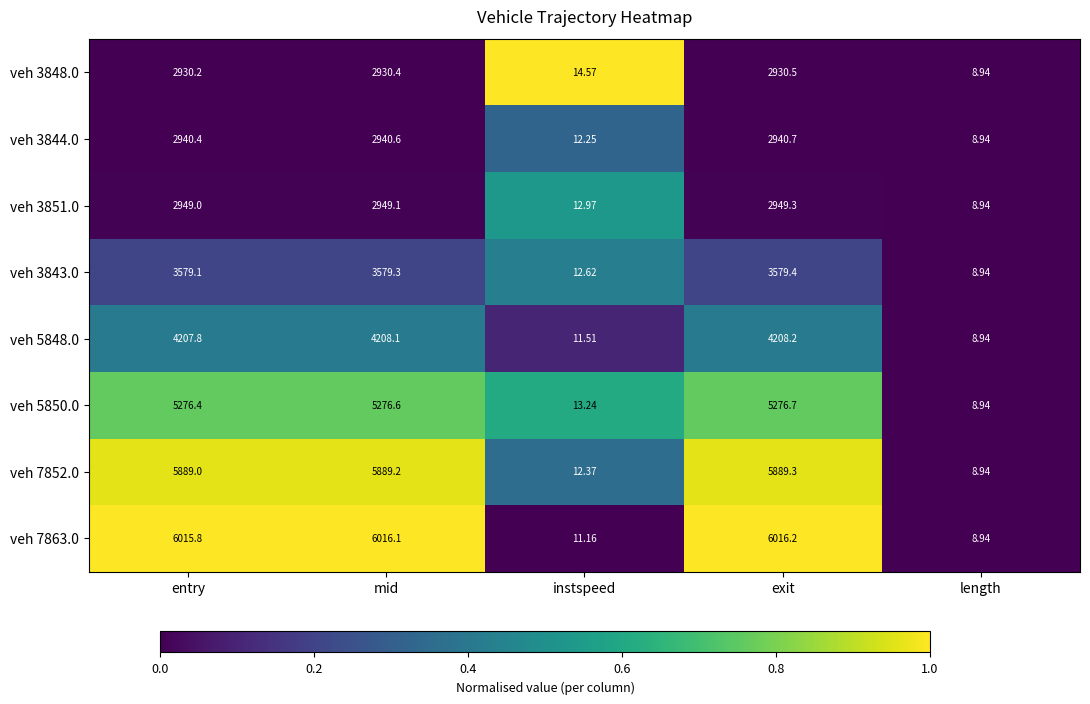

Which label corresponds to the smallest value in the chart?

length